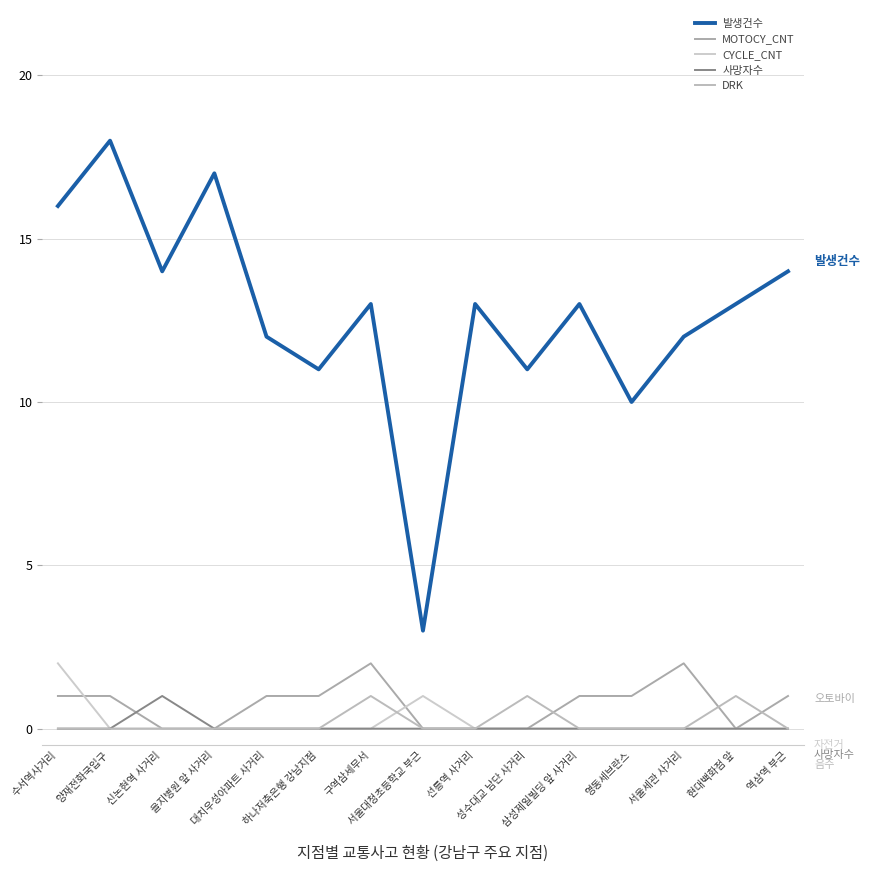

Between which two adjacent categories do CYCLE_CNT and DRK first intersect?

구역삼세무서 and 서울대청초등학교 부근